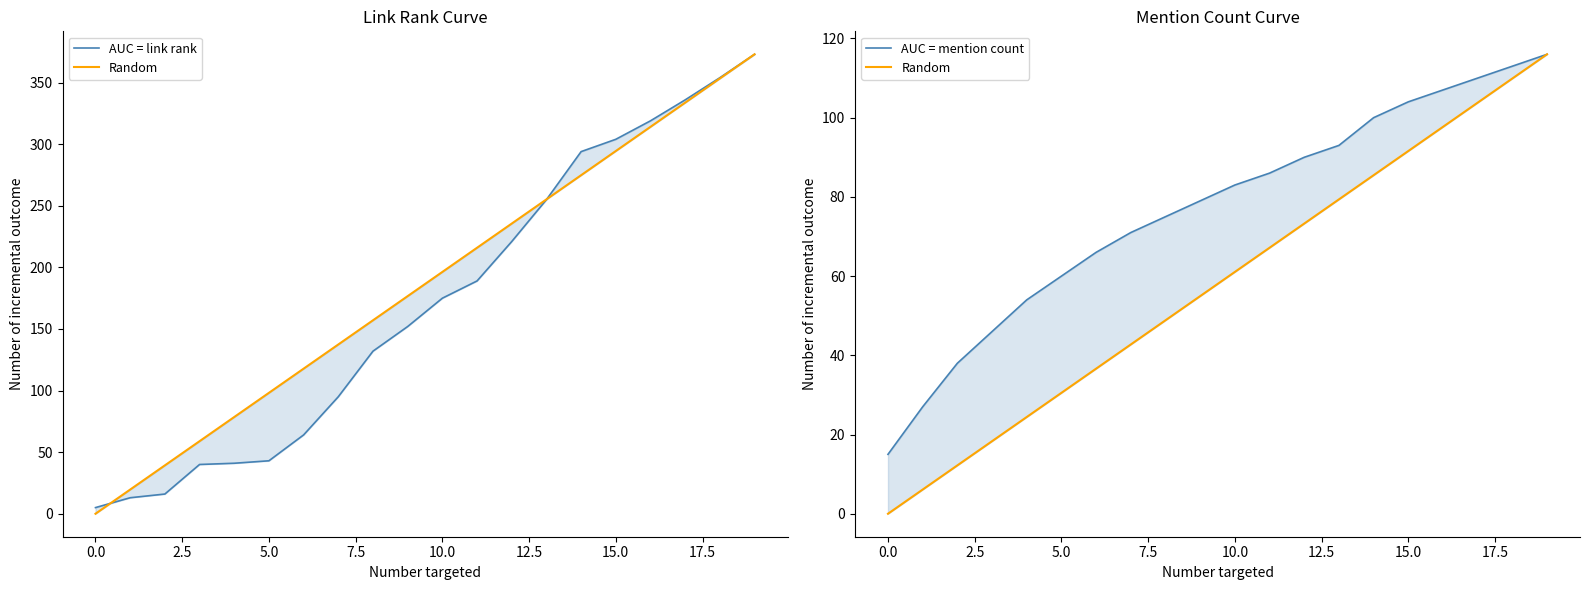

Where is AUC = link rank nearest to the value 189?

11